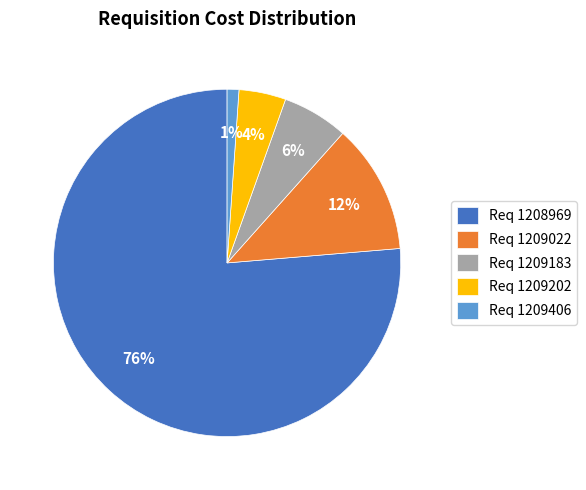

Is there a majority slice in this chart?

Yes